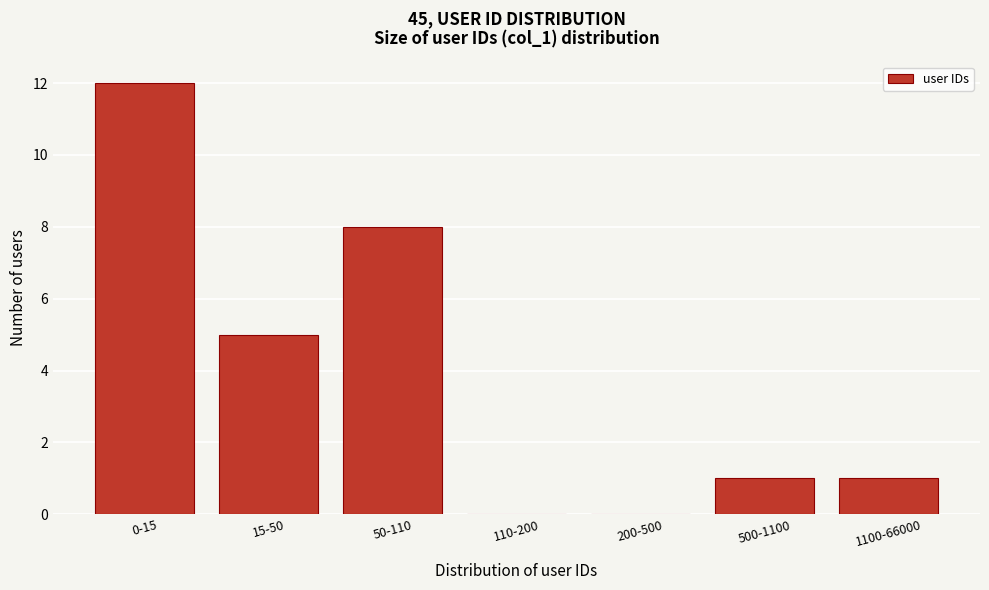

Reading left to right, list all the values displayed in this chart.

0-15=12	15-50=5	50-110=8	110-200=0	200-500=0	500-1100=1	1100-66000=1